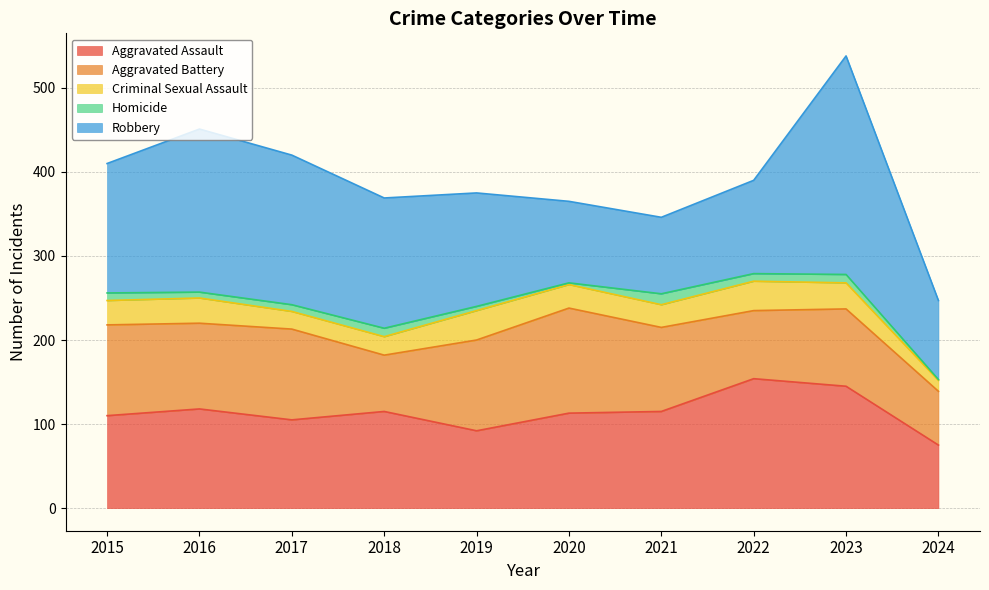

Does the chart display data point markers on the line(s)?

No